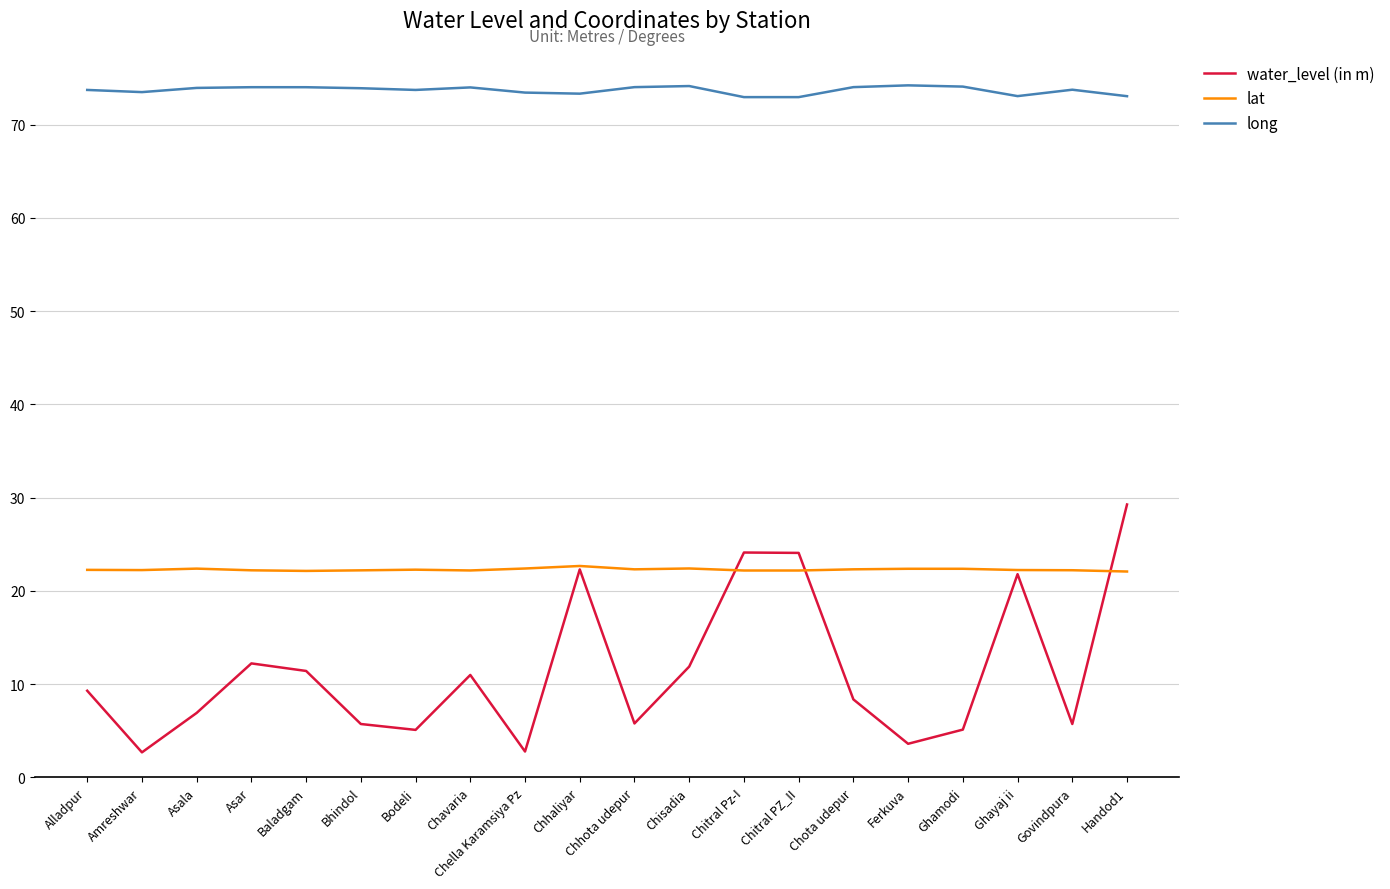

What is the maximum value for water_level (in m)?

29.3